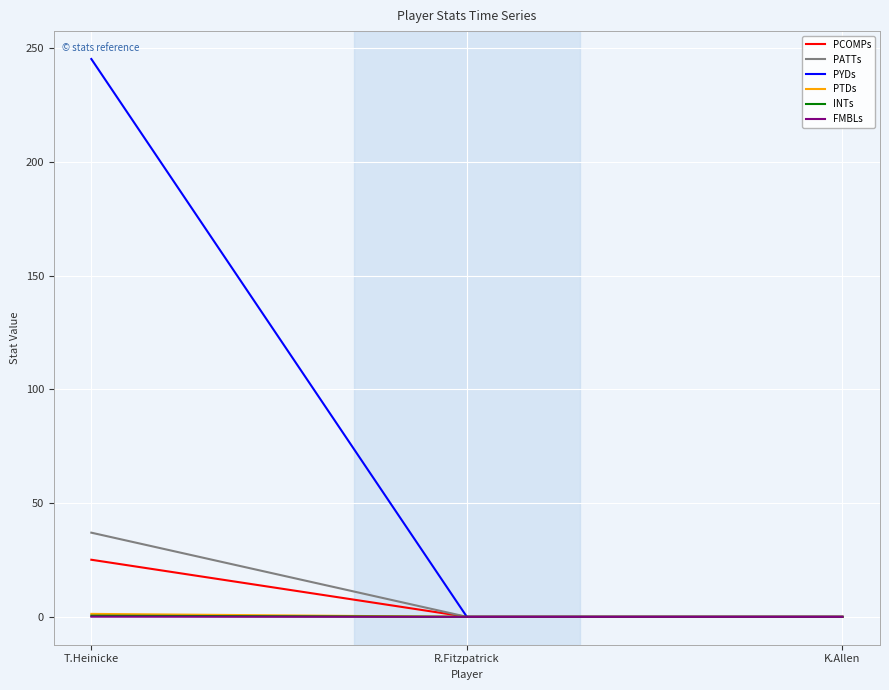

What are all the series names shown in the legend?

PCOMPs, PATTs, PYDs, PTDs, INTs, FMBLs